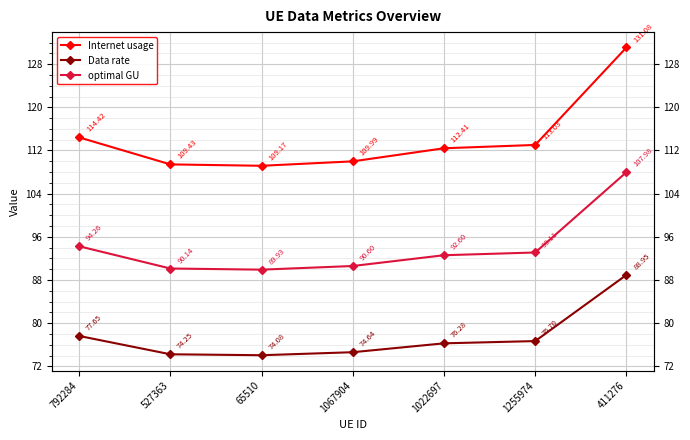

How many lines are shown in the chart?

3